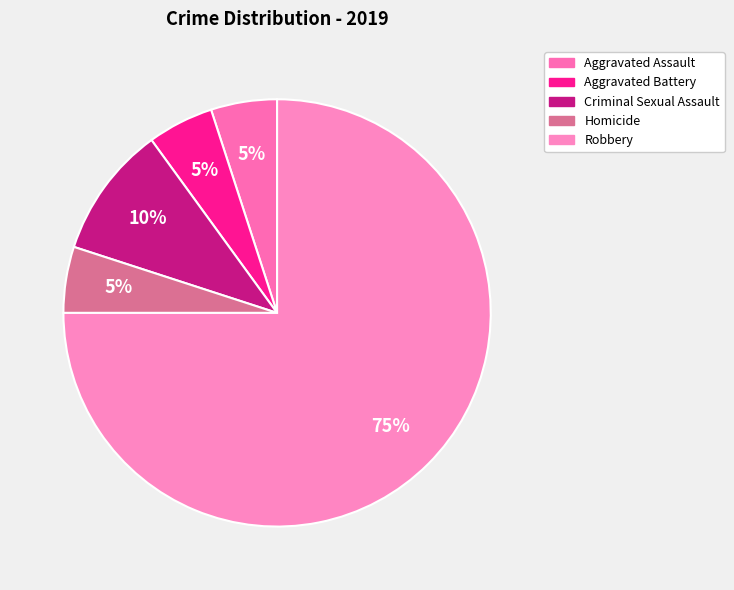

Does any single category account for the majority?

Yes